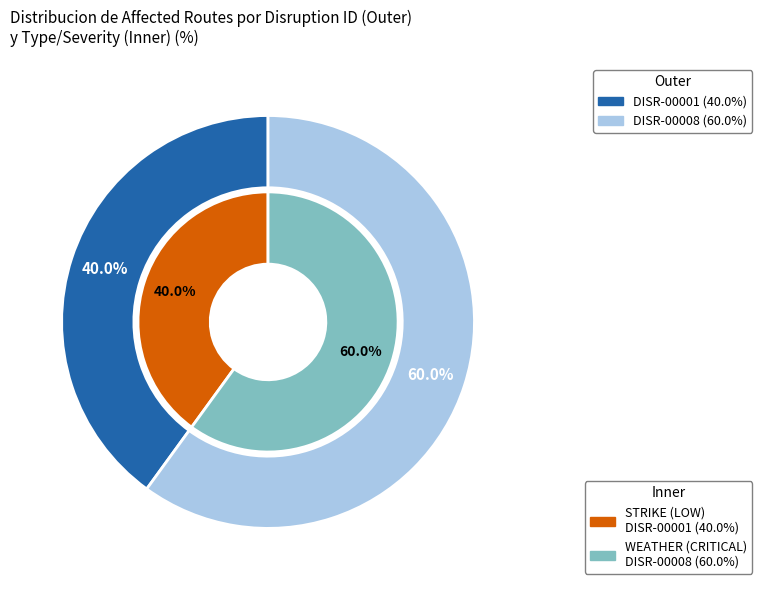

Which slice is the largest?

DISR-00008